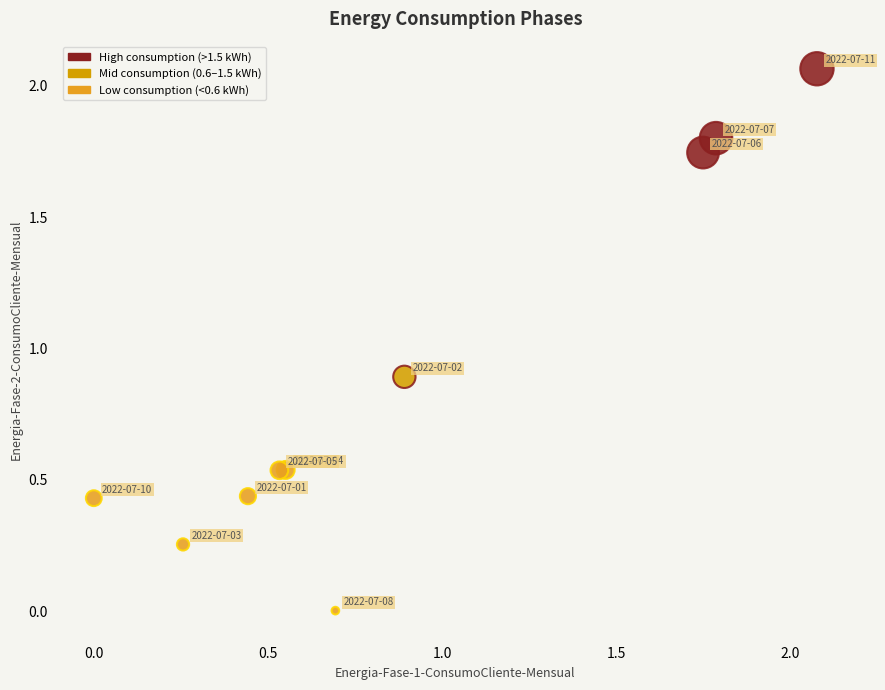

What Y value in the scatter plot is closest to 1?

0.9